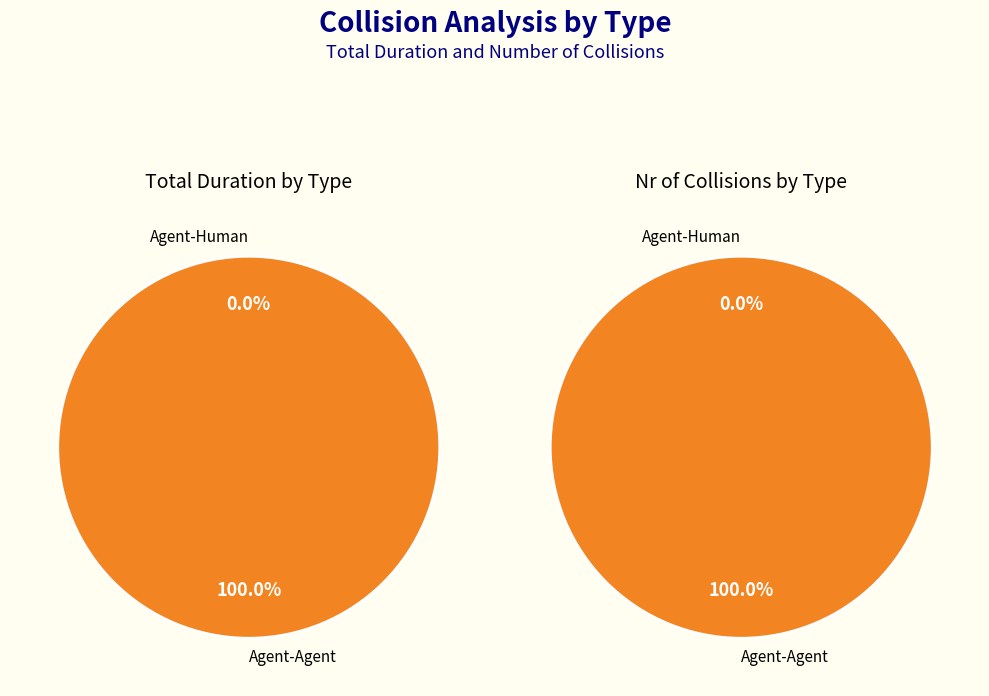

To the nearest percent, what is the difference between the Agent-Agent and Agent-Human slice percentages?

100%